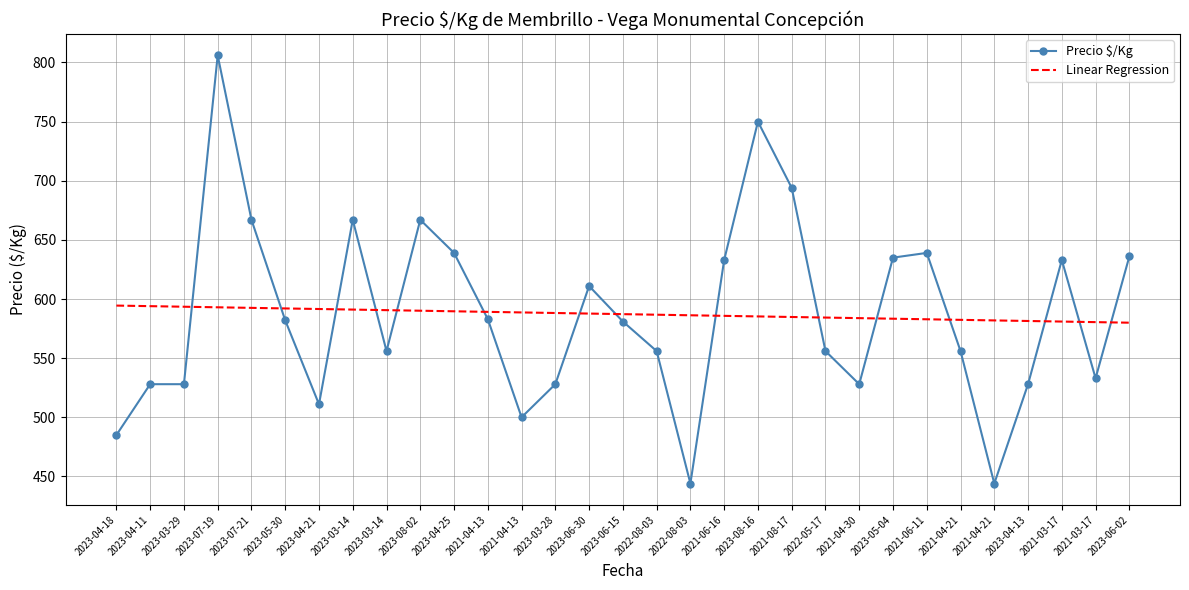

What is the label of the 29th point from the left?

2021-03-17